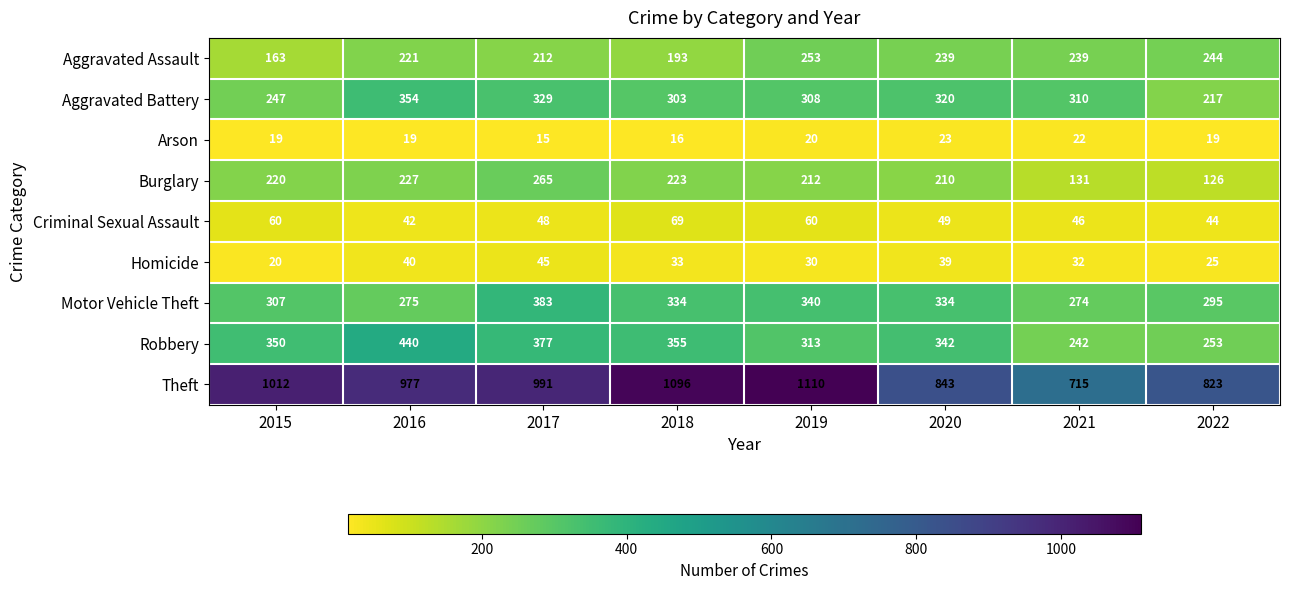

The value of Motor Vehicle Theft at 2016 is 81. True or false?

False